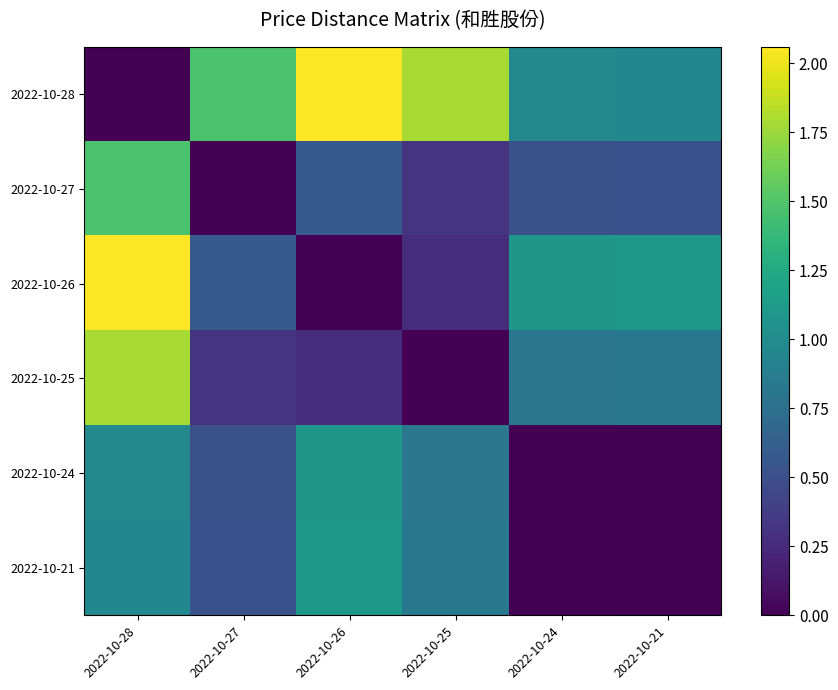

At which category is the sum across all series the highest?

2022-10-28